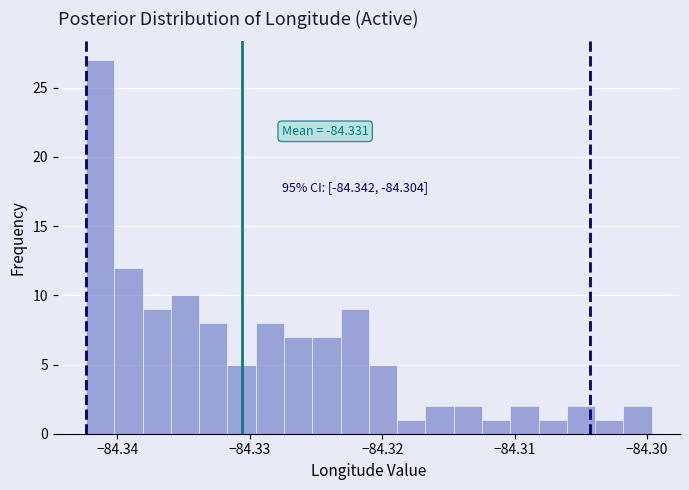

Read against the x-axis, roughly where is the centre of the tallest bar?

-84.341